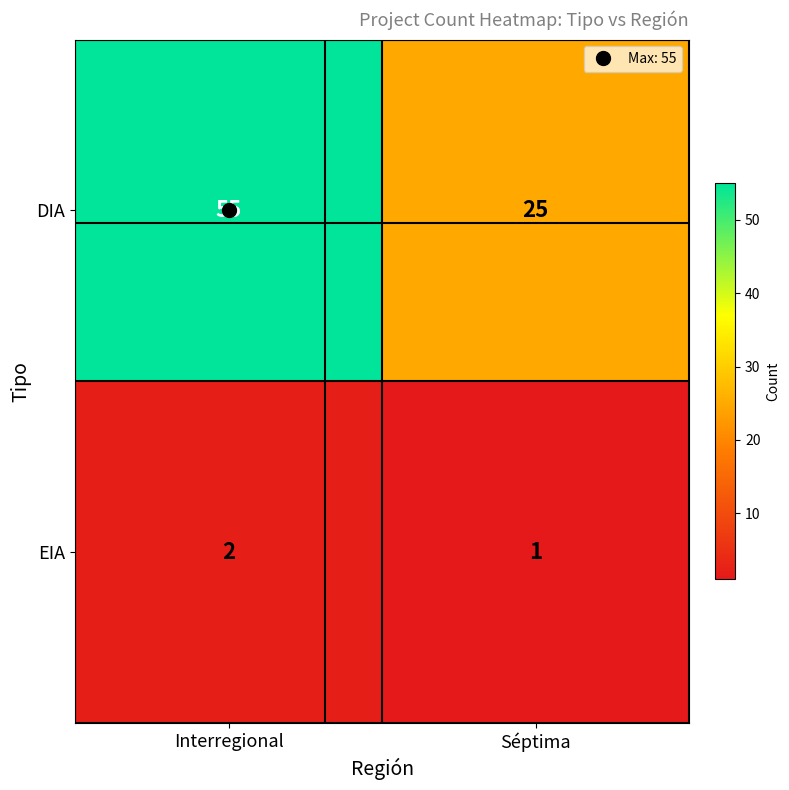

At Séptima, list the series in order from largest to smallest.

DIA, EIA